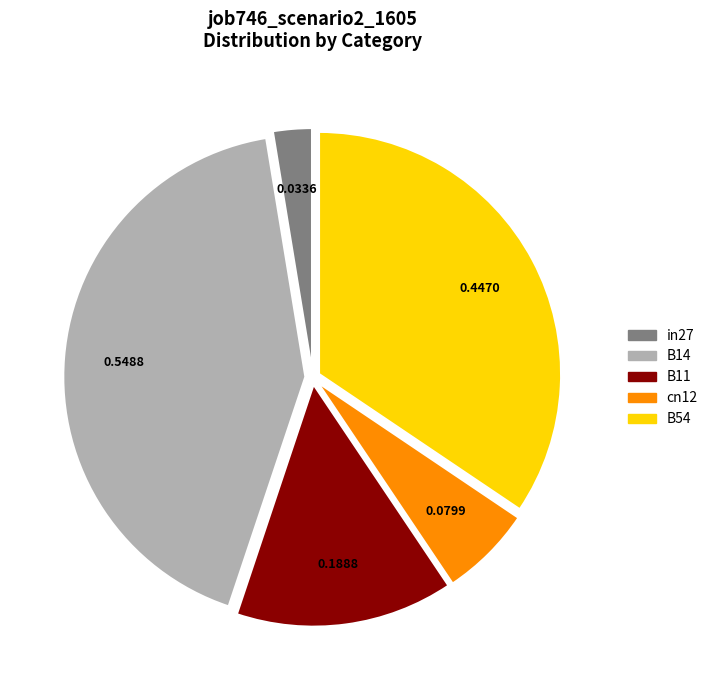

Combined, do B14 and cn12 account for over 50%?

No